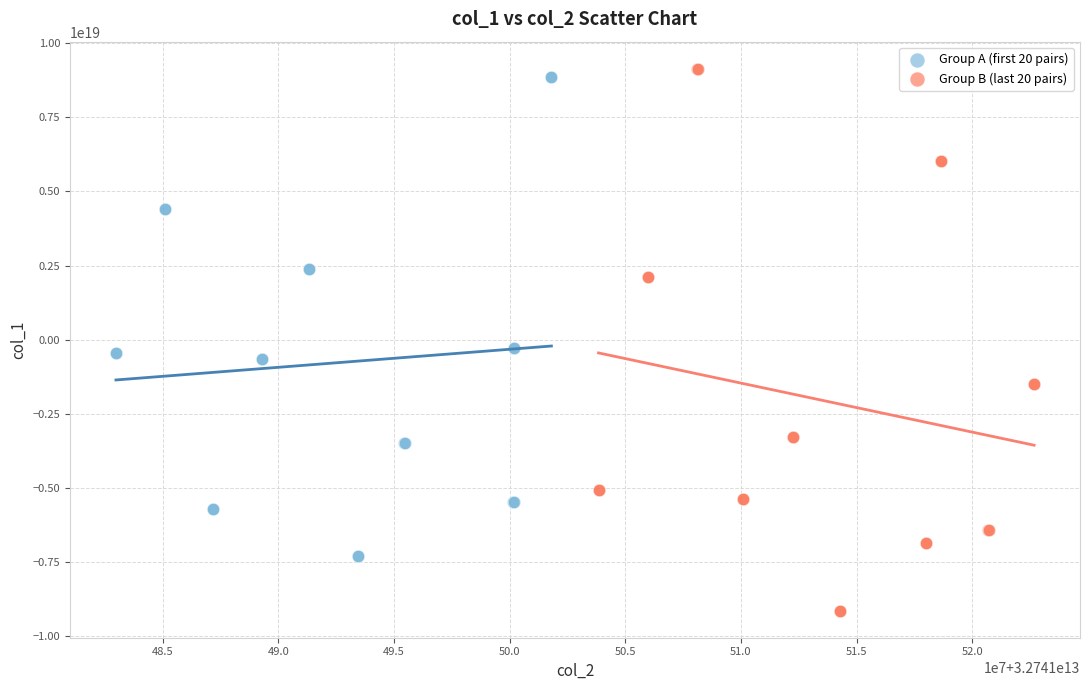

Which series contains the highest Y value?

Group B (last 20 pairs)